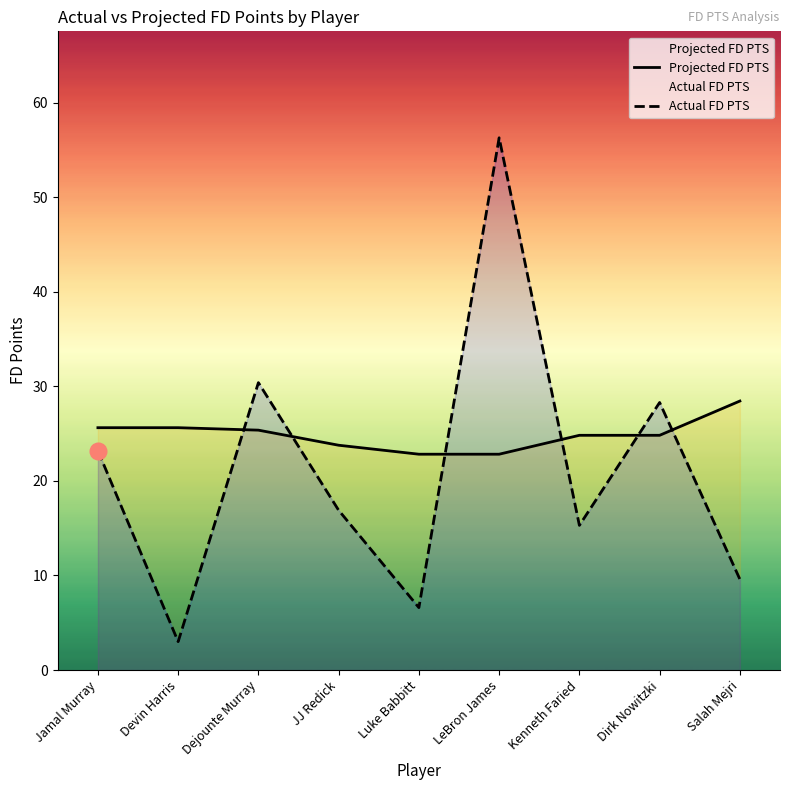

How many lines are shown in the chart?

2